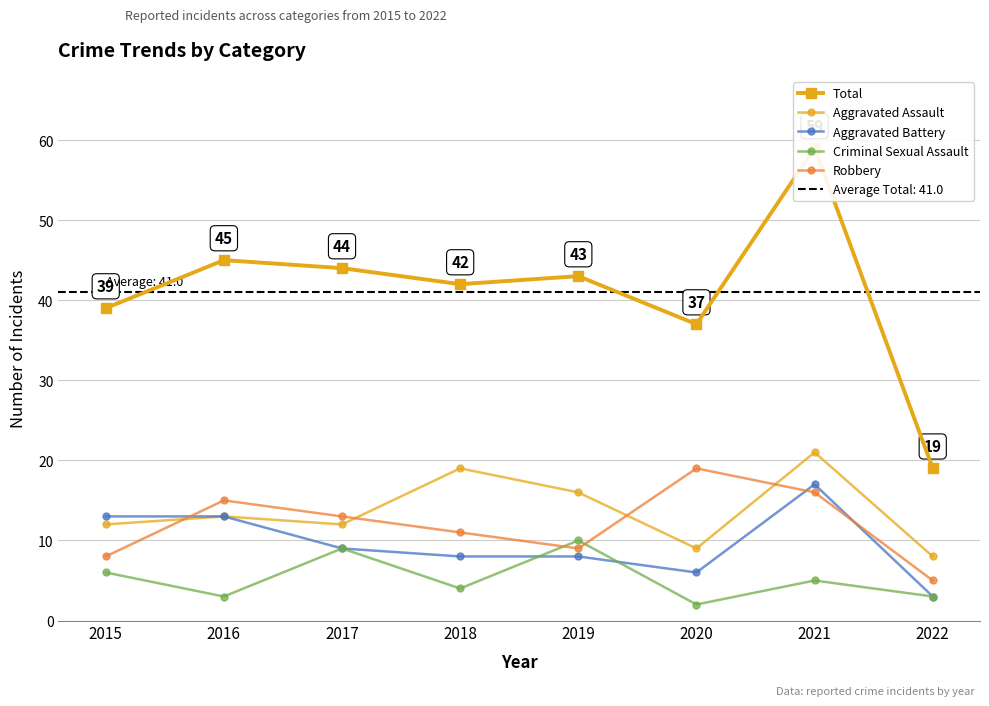

Which series has the largest range (max minus min)?

Total